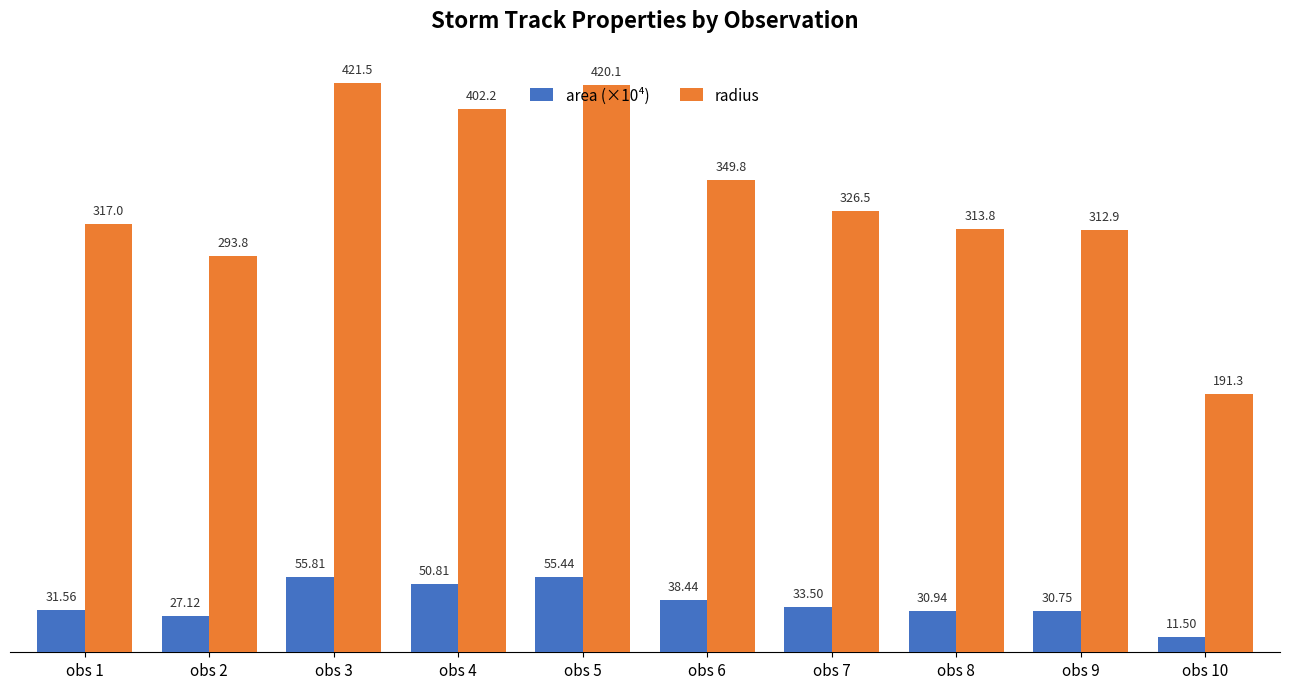

Which series has the largest range (max minus min)?

radius